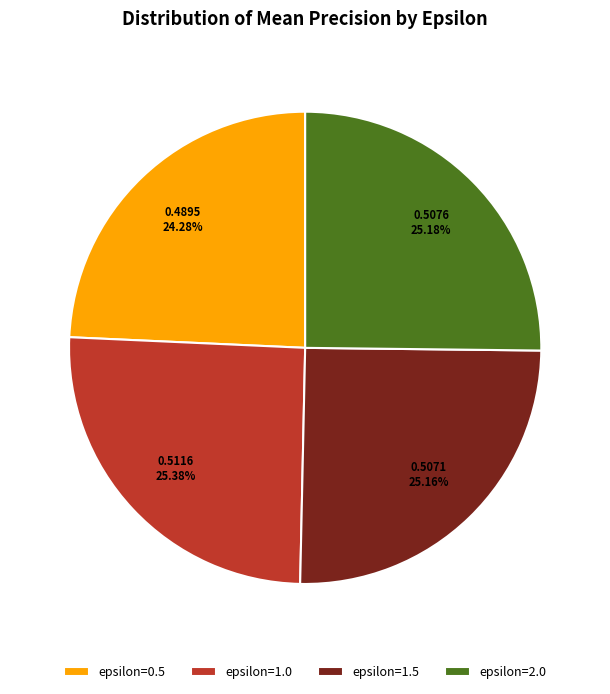

Which category has the smallest portion of the pie?

epsilon=0.5